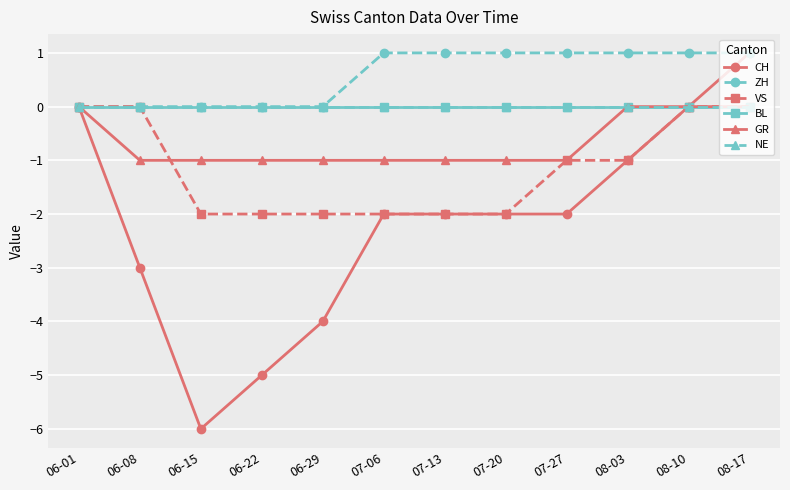

The NE series shows 0 at 07-27. True or false?

True